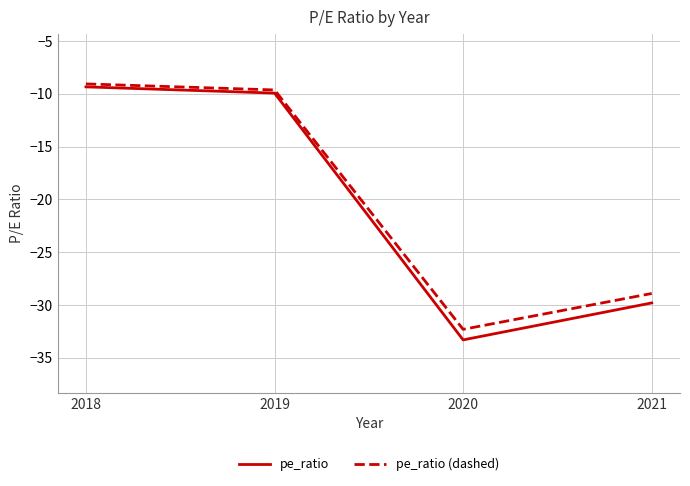

List the series in order of their overall mean, lowest first.

pe_ratio, pe_ratio (dashed)